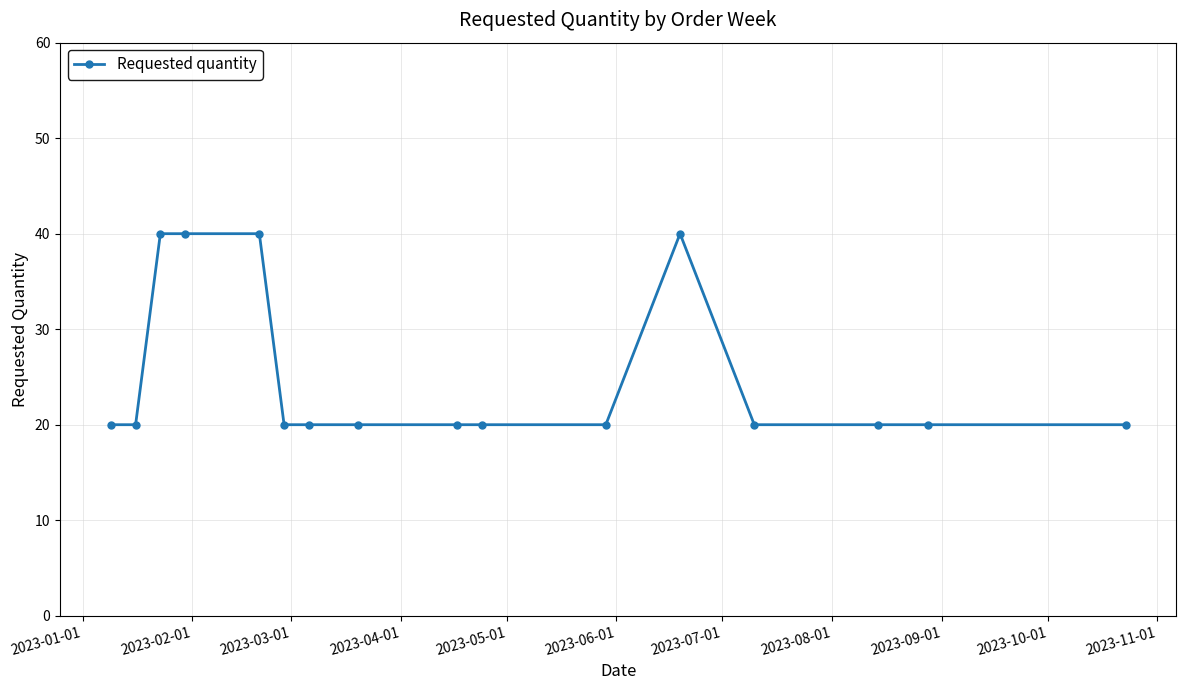

True or false: the data has more than 0 interior local peaks.

True